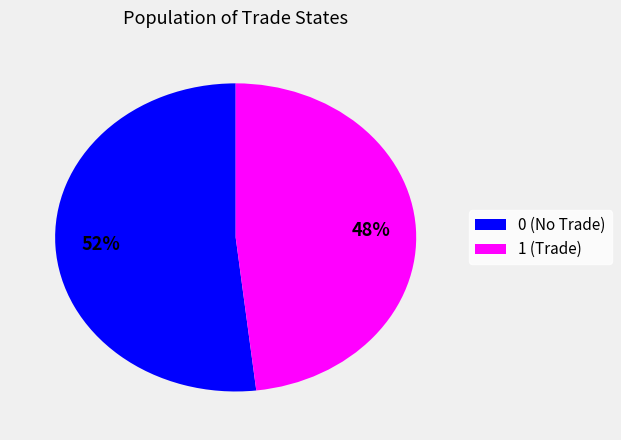

Is there any slice that represents more than half of the pie?

Yes